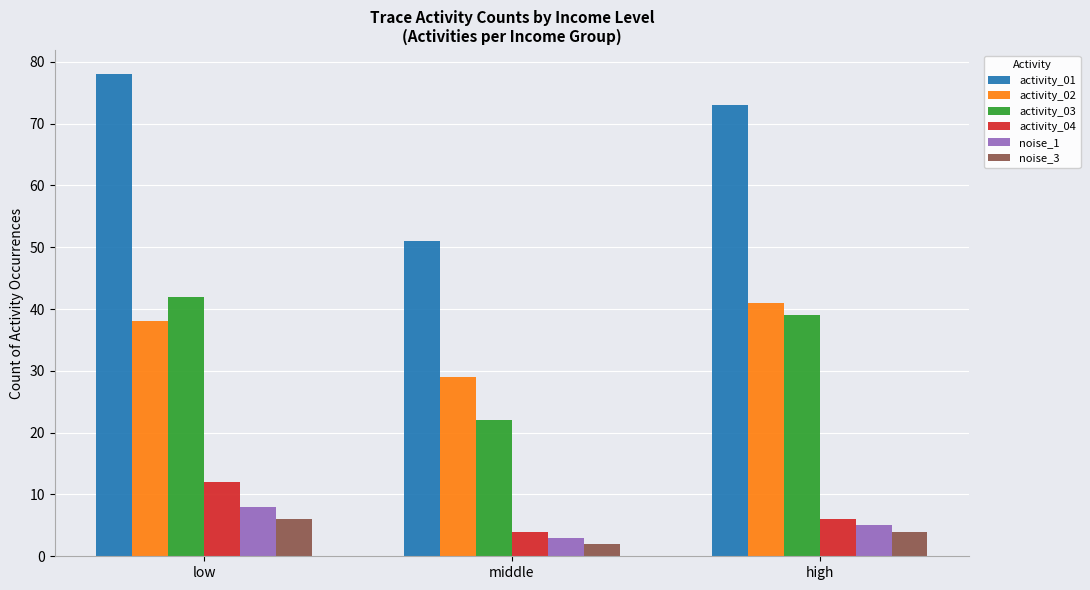

What are all the series names shown in the legend?

activity_01, activity_02, activity_03, activity_04, noise_1, noise_3